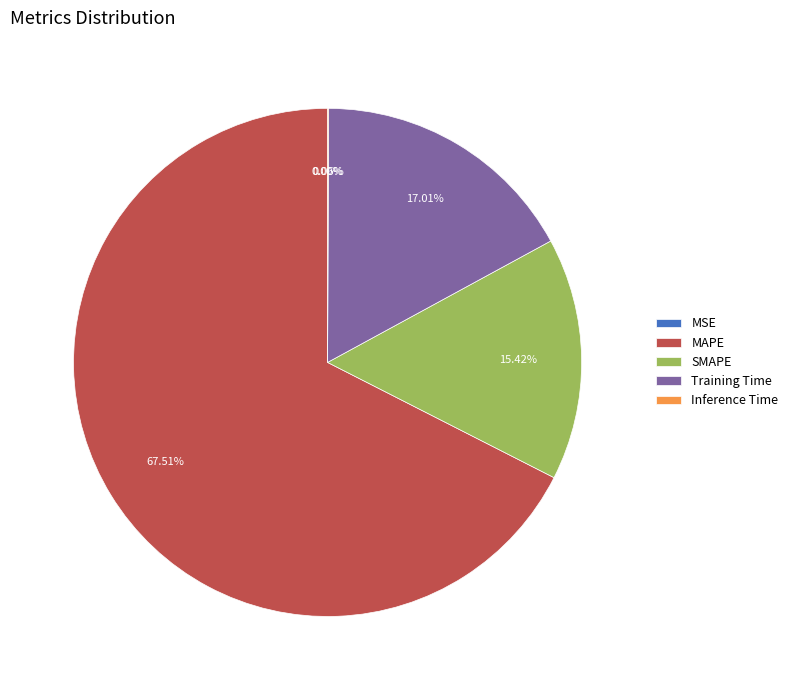

To the nearest percent, what portion does Training Time represent?

17%